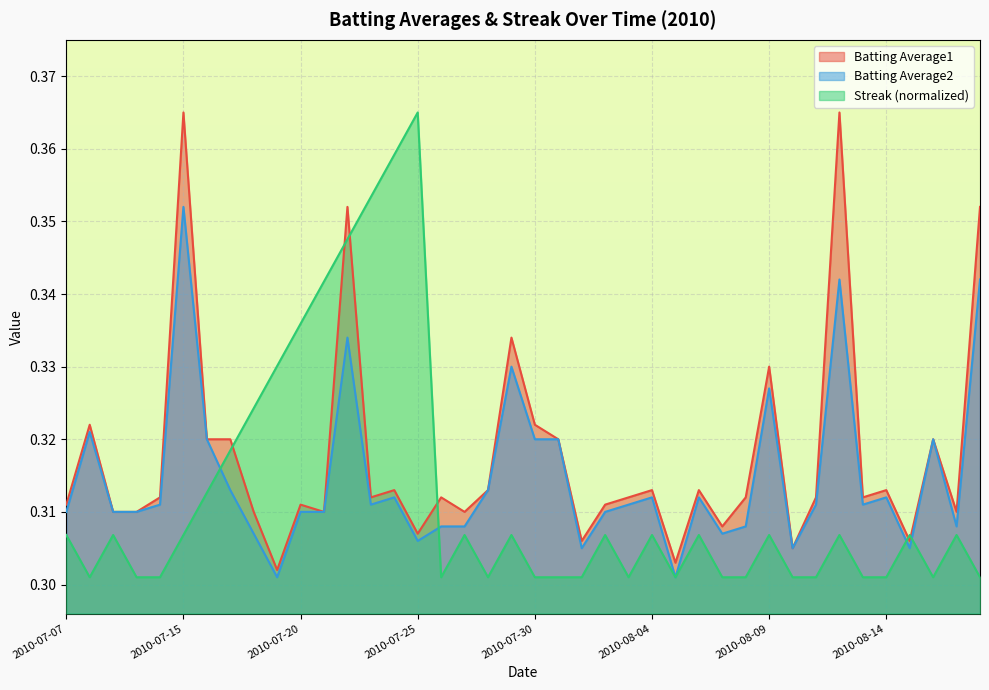

At which category does Batting Average1 reach its first local peak?

2010-07-08